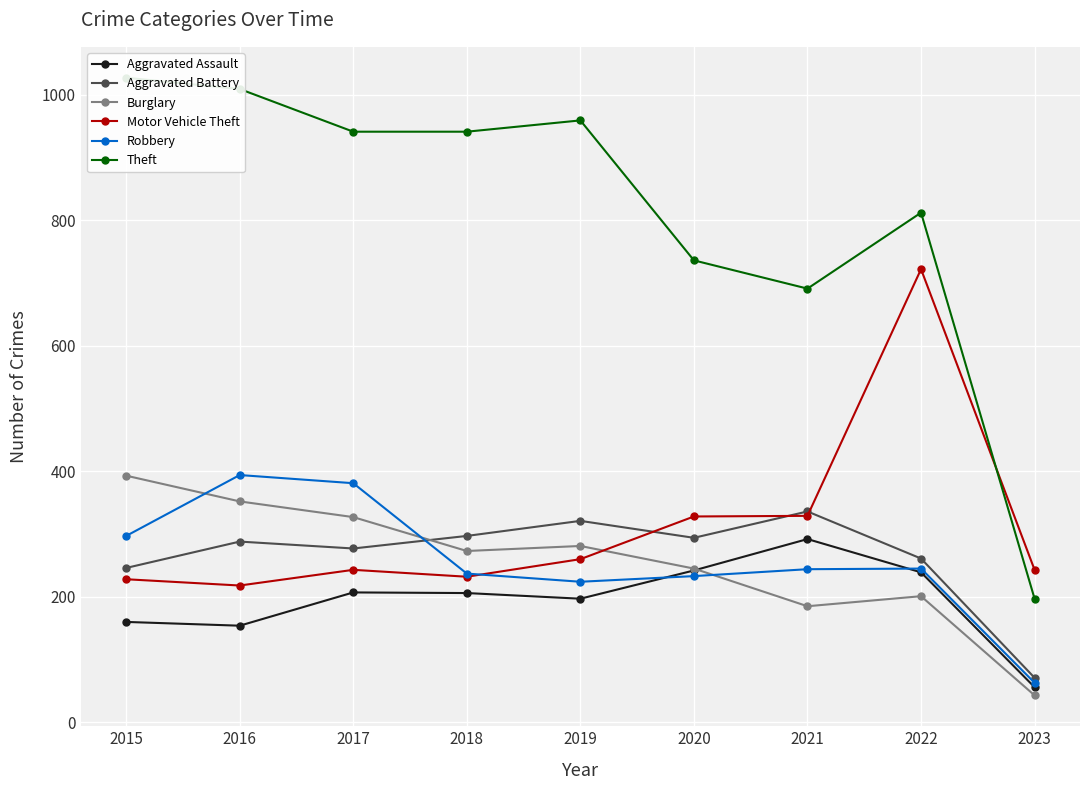

What is the total value across all series at 2020?

2078